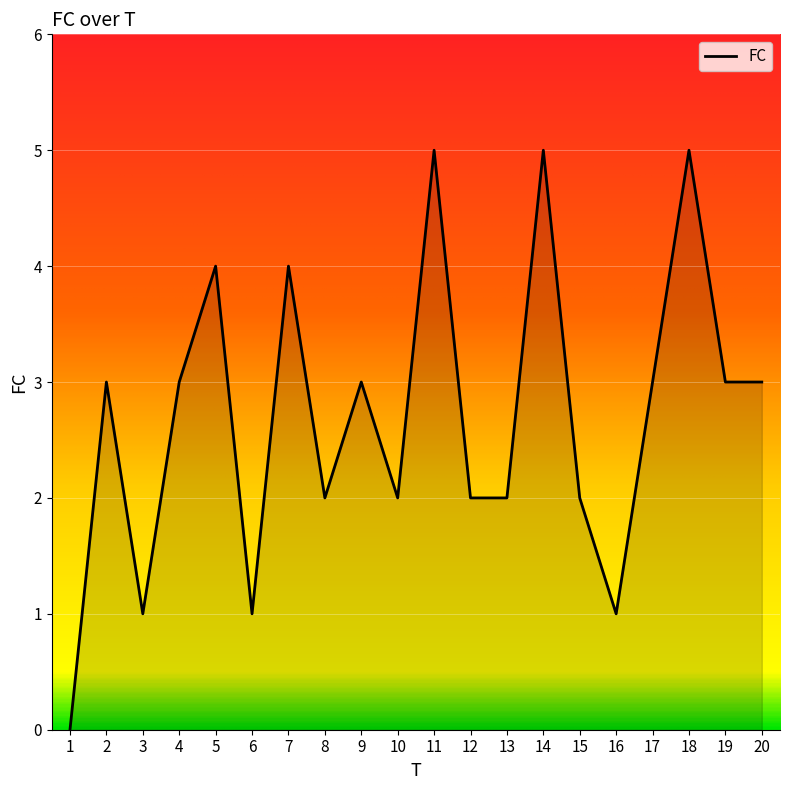

How many positive values are there?

19